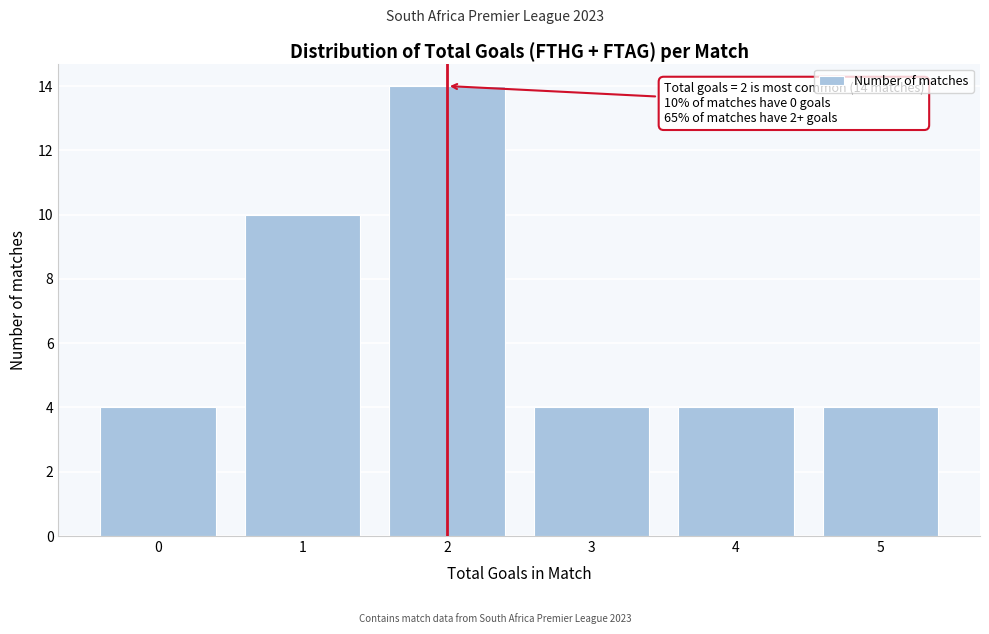

Reading left to right, transcribe all the data shown in this chart.

0=4	1=10	2=14	3=4	4=4	5=4